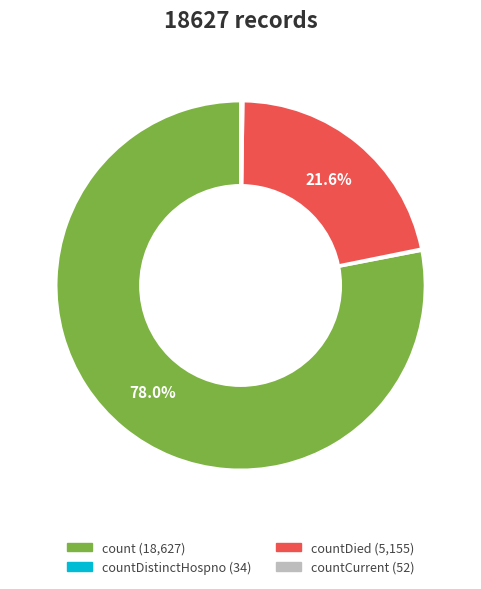

Is there any slice that represents more than half of the pie?

Yes